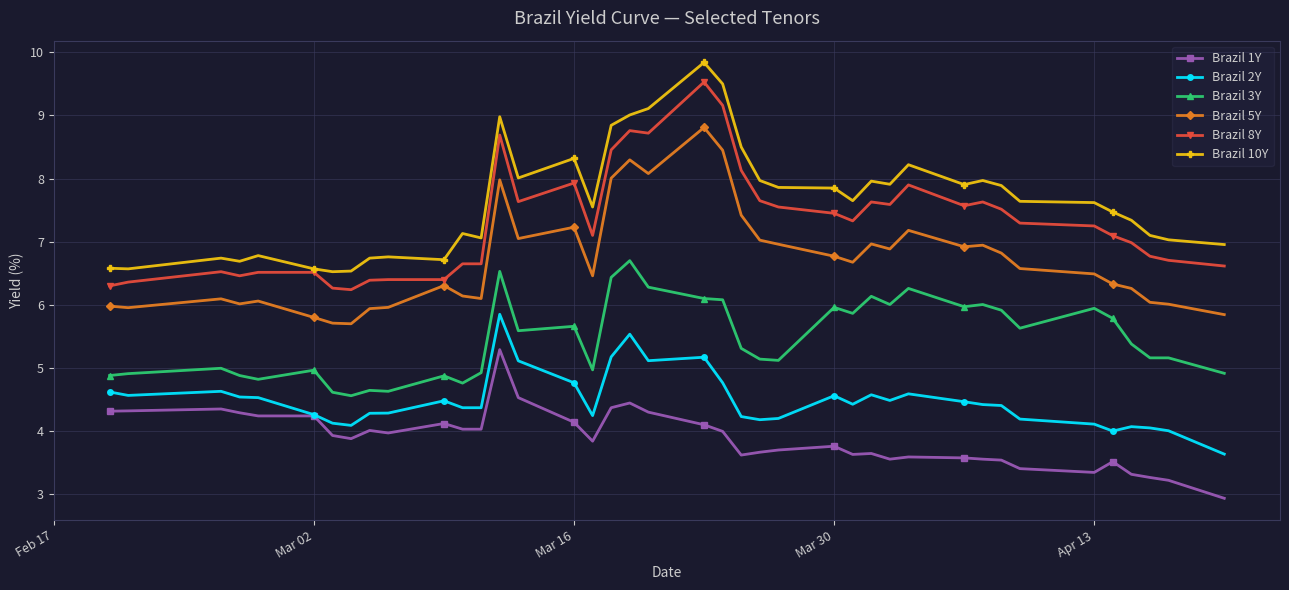

True or false: Brazil 2Y and Brazil 8Y cross at least once.

False